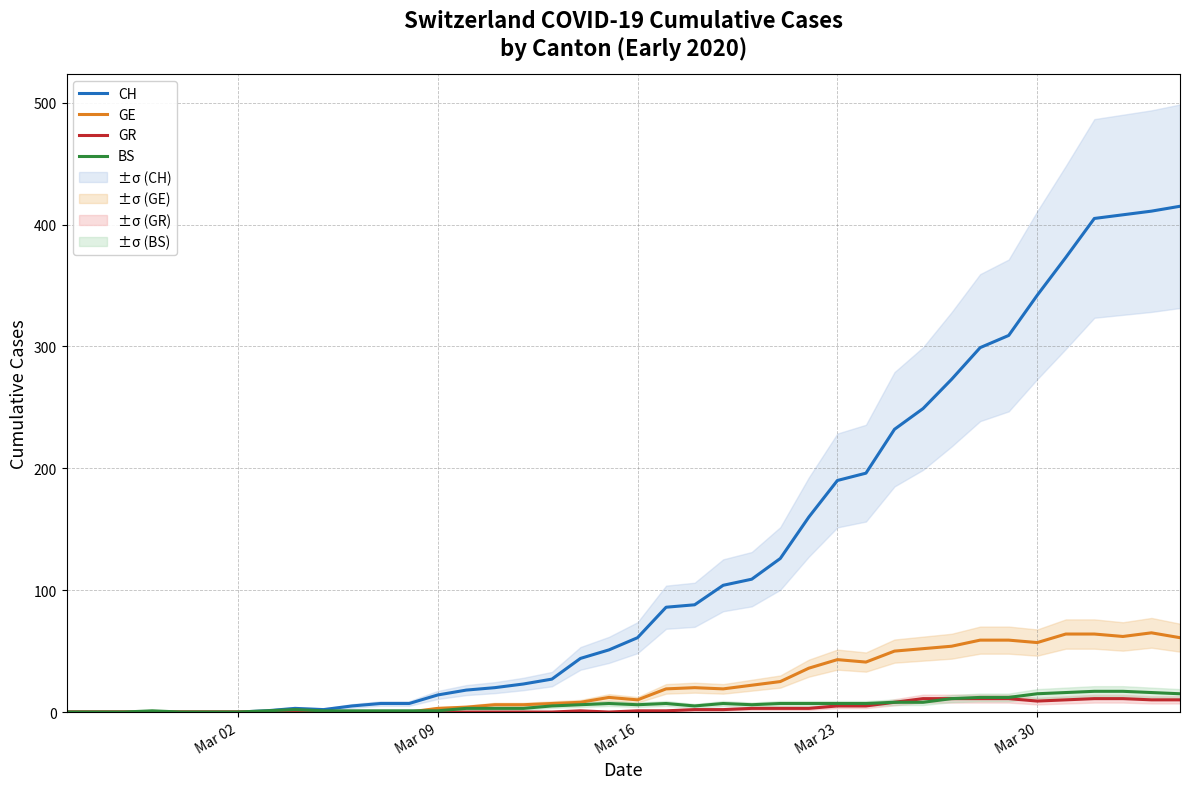

What is the highest value of the CH series?

415